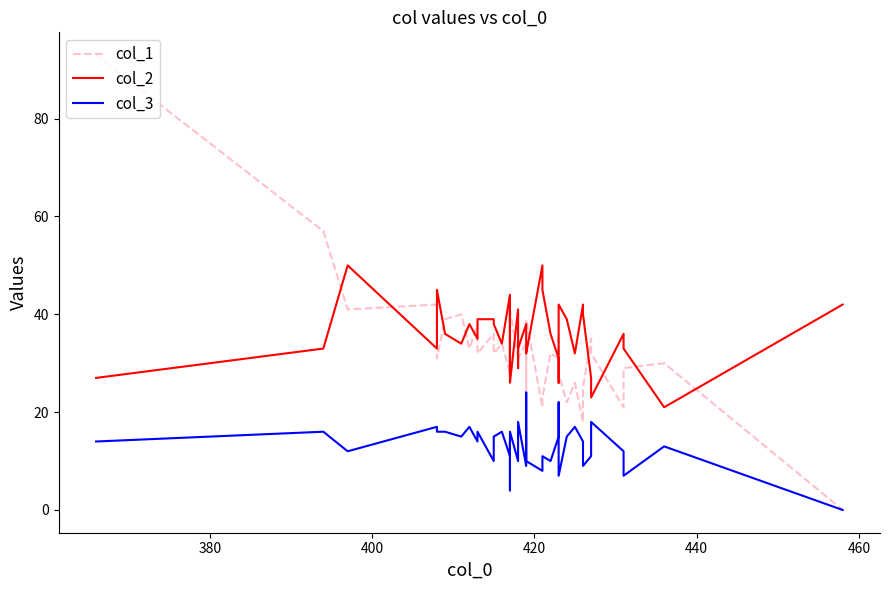

What is the sum of all col_1 values?

1328